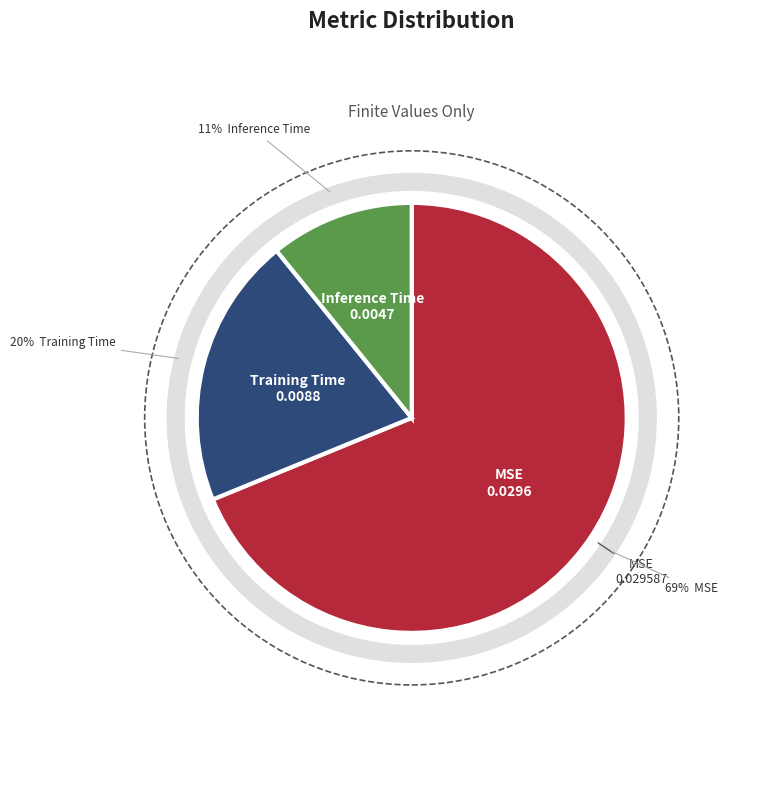

What portion of the pie excludes MSE?

31.2%